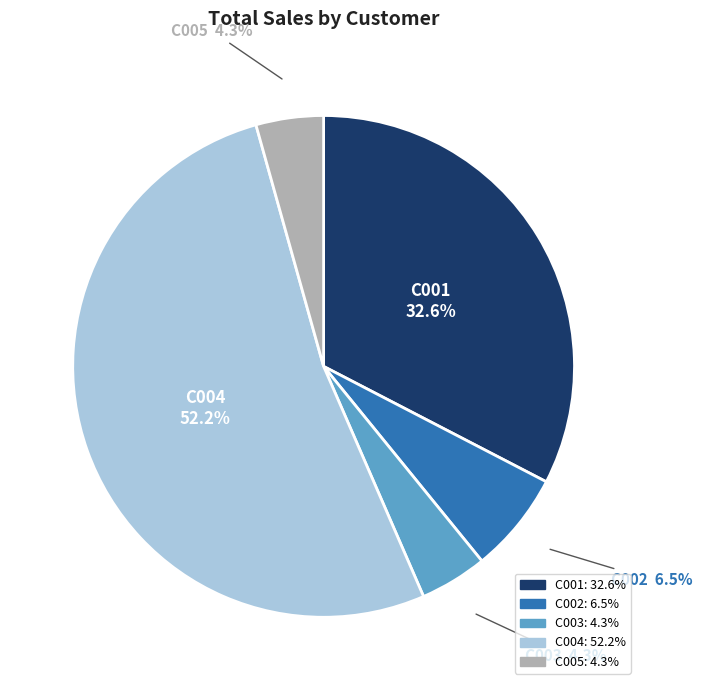

How many slices are in this pie chart?

5